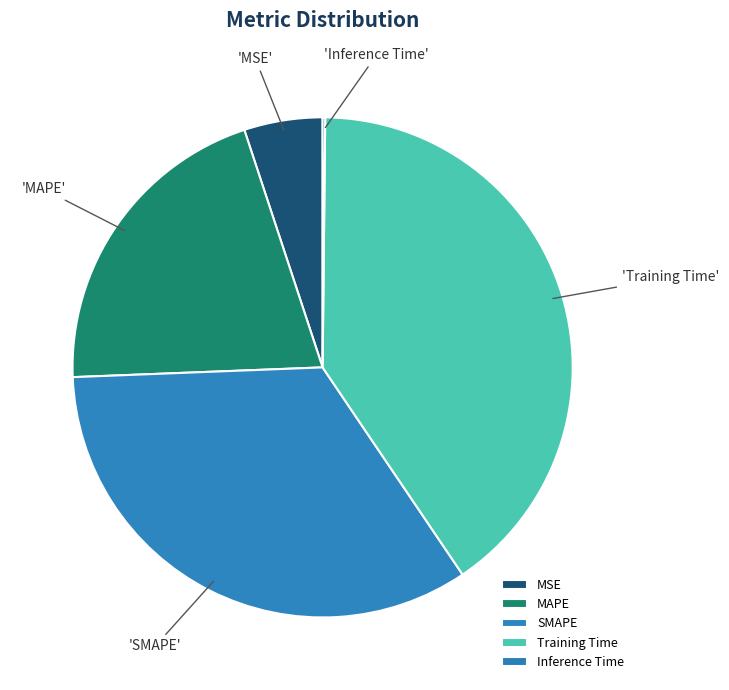

How many segments does this pie chart have?

5